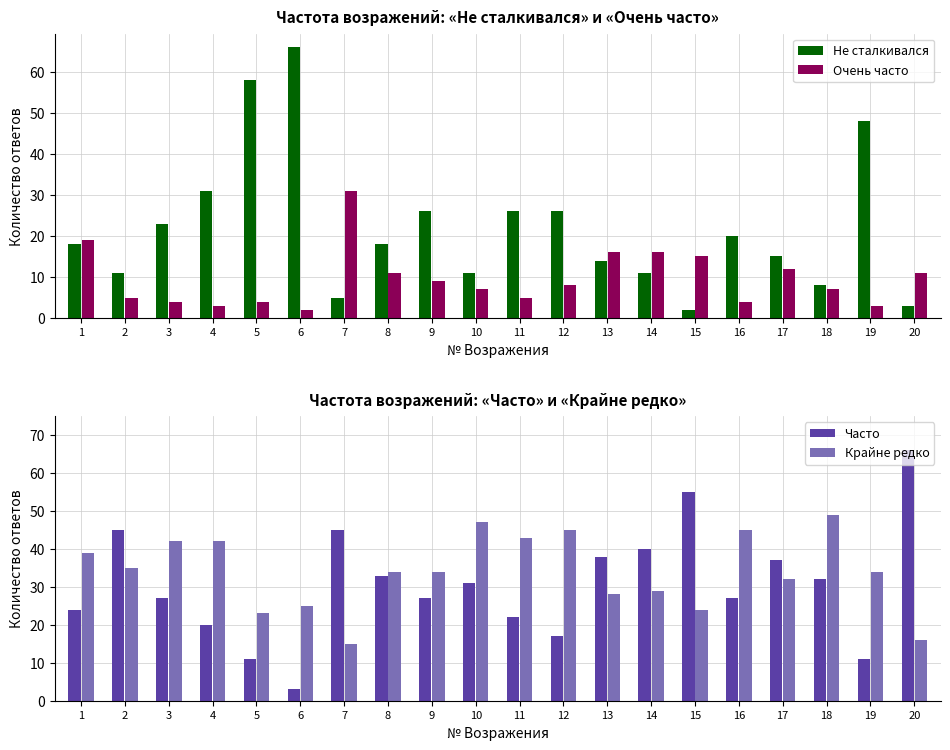

What is the value of the Крайне редко bar at the 2nd from the left?

35